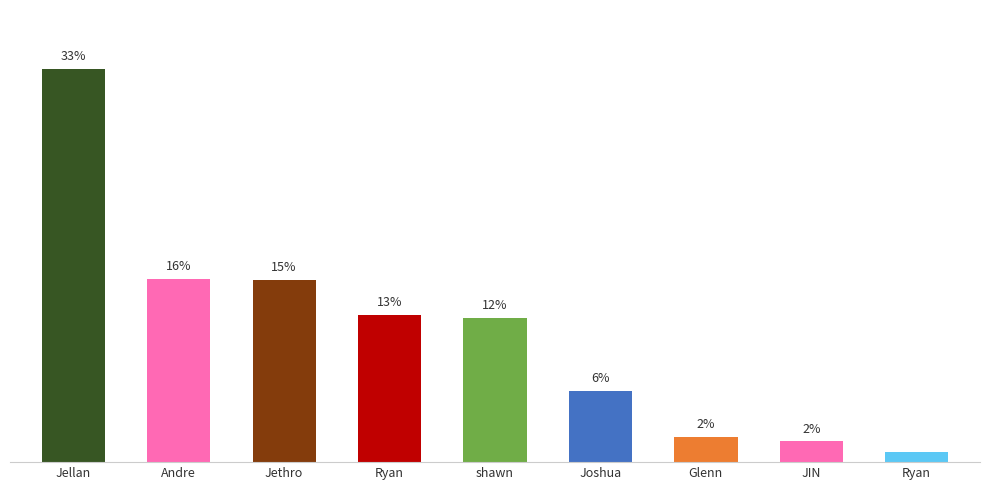

Rank the categories by value from lowest to highest.

Ryan, JIN, Glenn, Joshua, shawn, Ryan, Jethro, Andre, Jellan